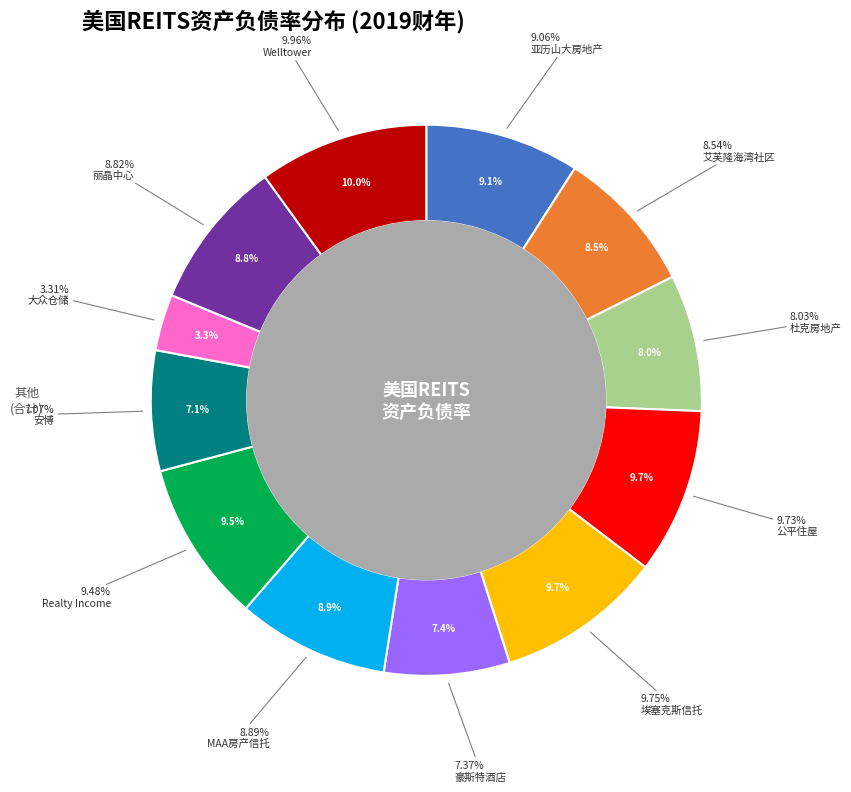

Which slice is the largest?

Welltower